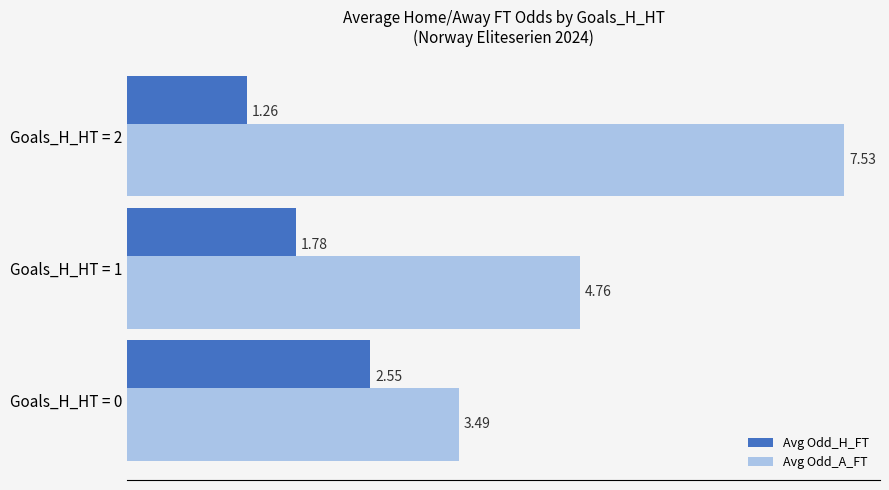

List the series in order of their peak value, highest first.

Avg Odd_A_FT, Avg Odd_H_FT